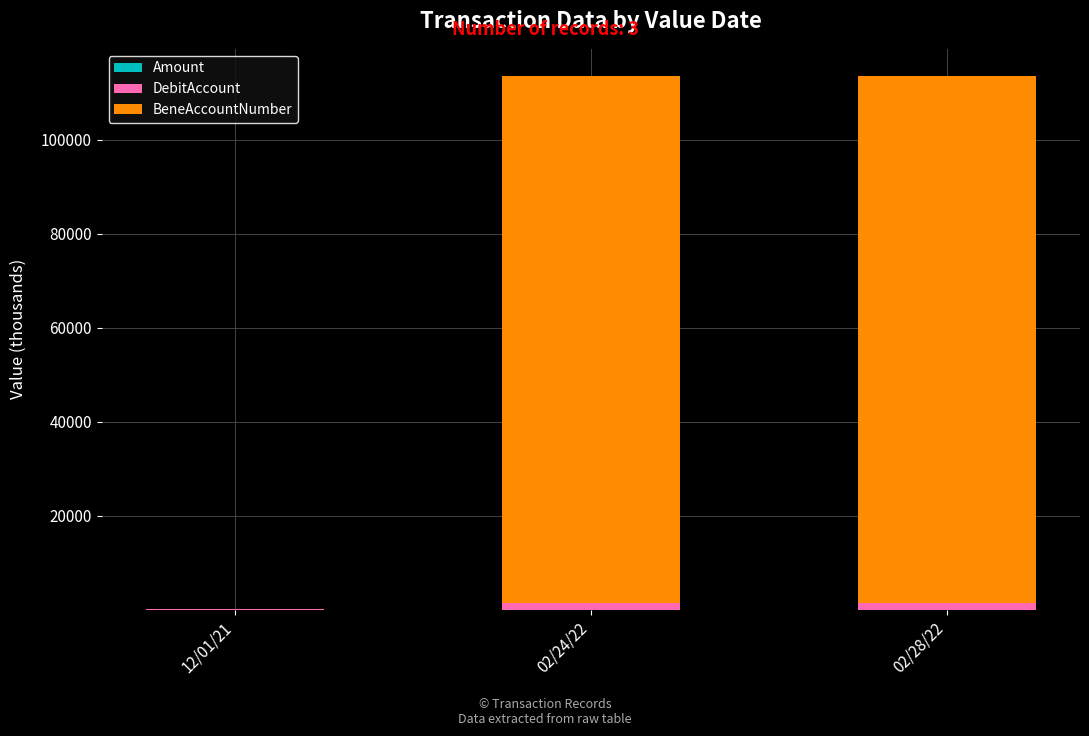

How many distinct data groups are displayed?

3